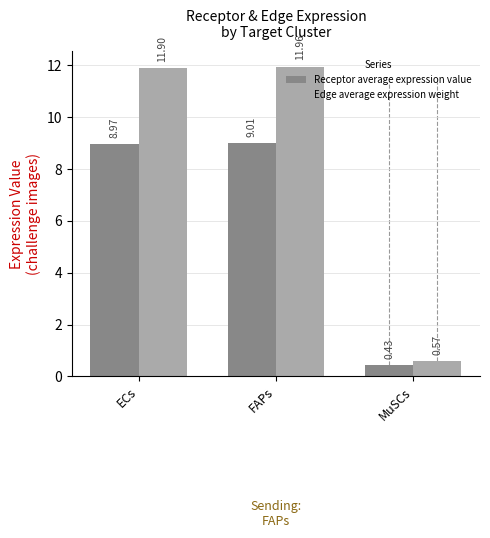

What are all the series names shown in the legend?

Receptor average expression value, Edge average expression weight